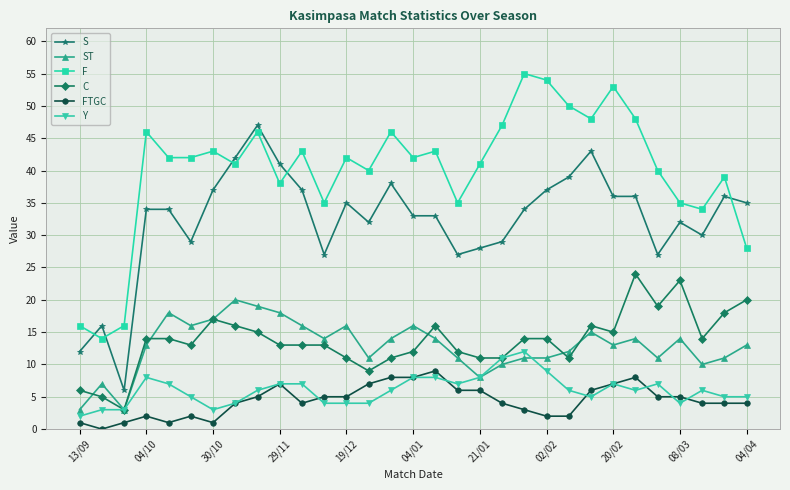

True or false: Y has more than 0 points higher than both neighbors.

True